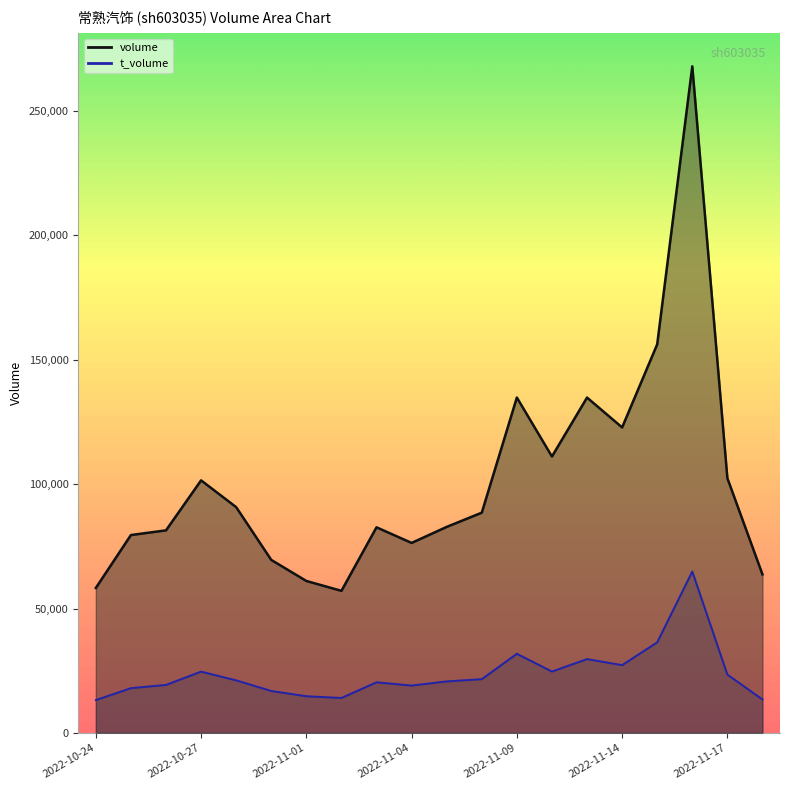

What is the spread (max minus min) of values at 2022-10-27?

76868